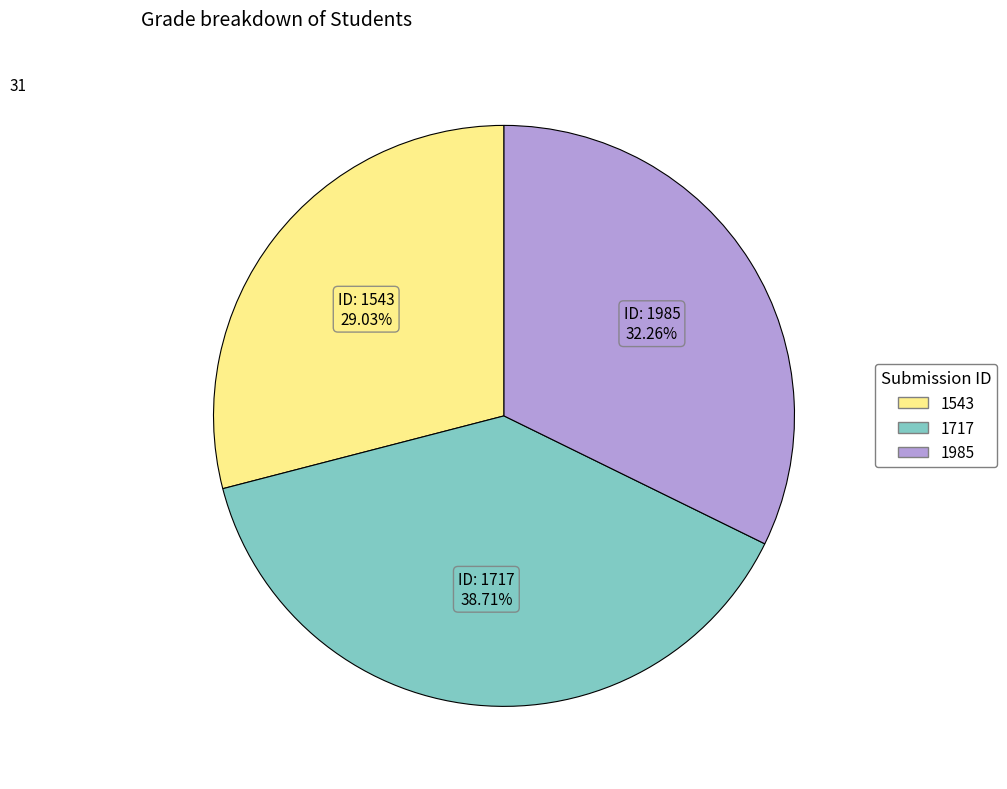

To the nearest percent, what is the difference between the largest and smallest slice percentages?

10%